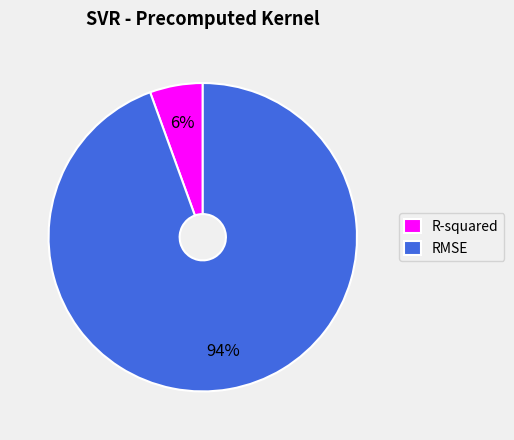

Is the sum of R-squared and RMSE greater than half?

Yes